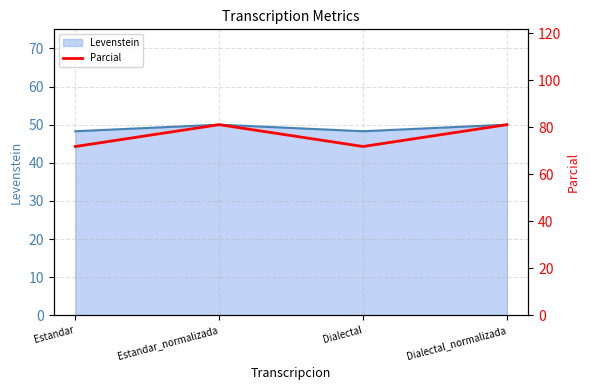

What is the label of the 1st point from the right?

Dialectal_normalizada